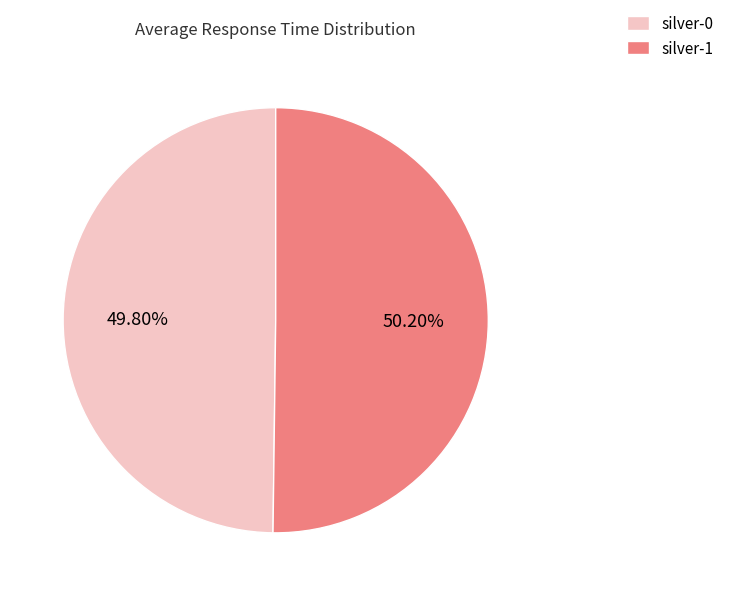

To the nearest percent, what is the combined percentage of silver-0 and silver-1?

100%